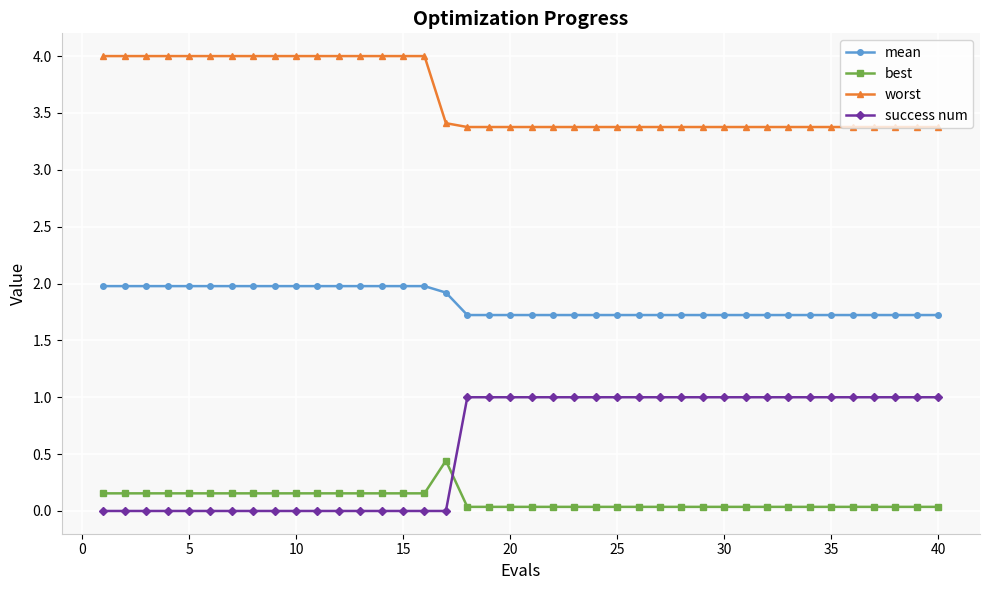

List the series in order of their peak value, highest first.

worst, mean, success num, best